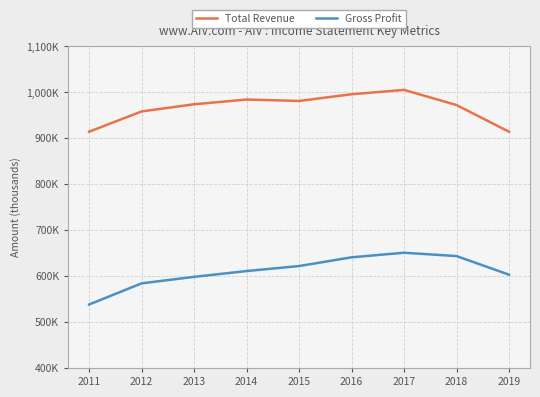

Is it true that Gross Profit equals 640900 at 2016?

True